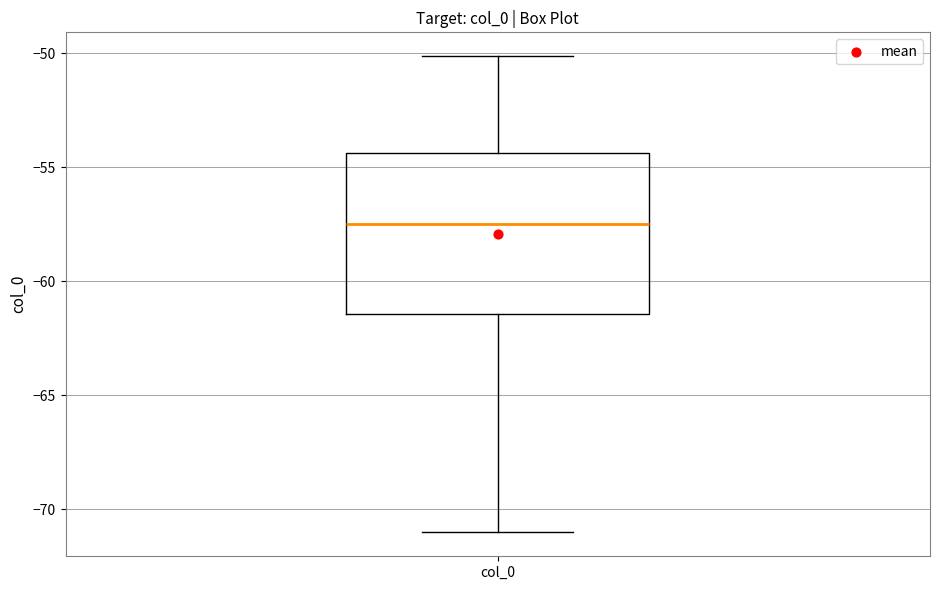

Transcribe this box plot: give where the median line is, the range the box spans, and where the two whiskers end, as read against the y-axis. The values are not printed on the chart, so give them approximately, as read against the axis.

median -57.5, box -61.5 to -54.5, whiskers -71.0 to -50.0